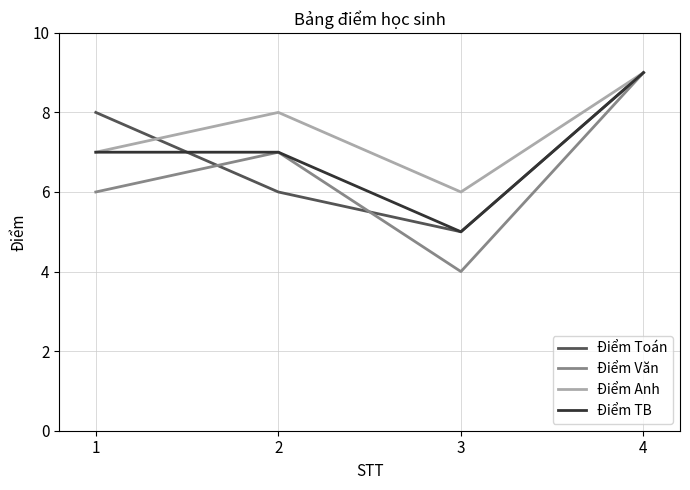

Reading left to right, list all the values displayed in this chart.

Điểm Toán: 1=8	2=6	3=5	4=9
Điểm Văn: 1=6	2=7	3=4	4=9
Điểm Anh: 1=7	2=8	3=6	4=9
Điểm TB: 1=7	2=7	3=5	4=9